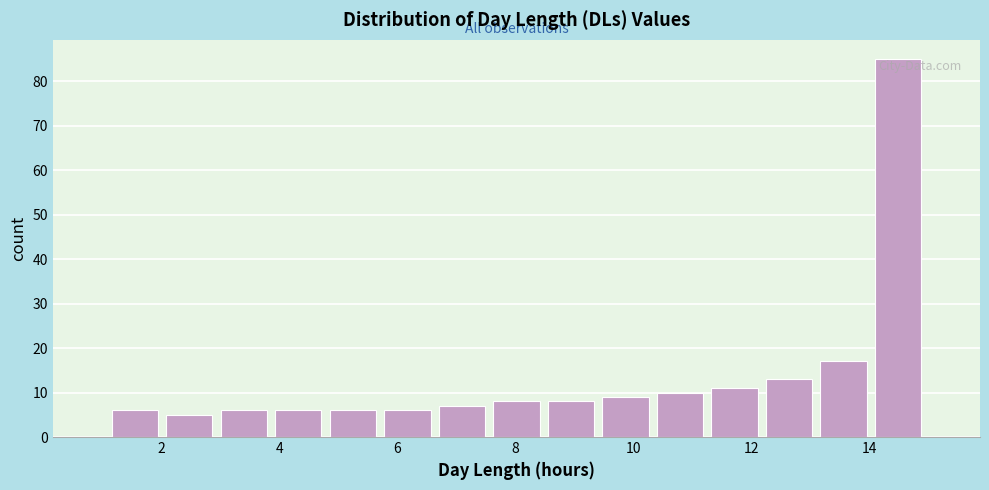

Reading left to right, list every bar in this chart as the range it spans on the x-axis followed by its height. Neither the bar edges nor the heights are printed on the chart, so give them approximately, as read against the axes.

1.0 to 2.0: 6
2.0 to 3.0: 5
3.0 to 3.8: 6
3.8 to 4.8: 6
4.8 to 5.8: 6
5.8 to 6.6: 6
6.6 to 7.6: 7
7.6 to 8.4: 8
8.4 to 9.4: 8
9.4 to 10.4: 9
10.4 to 11.2: 10
11.2 to 12.2: 11
12.2 to 13.0: 13
13.0 to 14.0: 17
14.0 to 15.0: 85